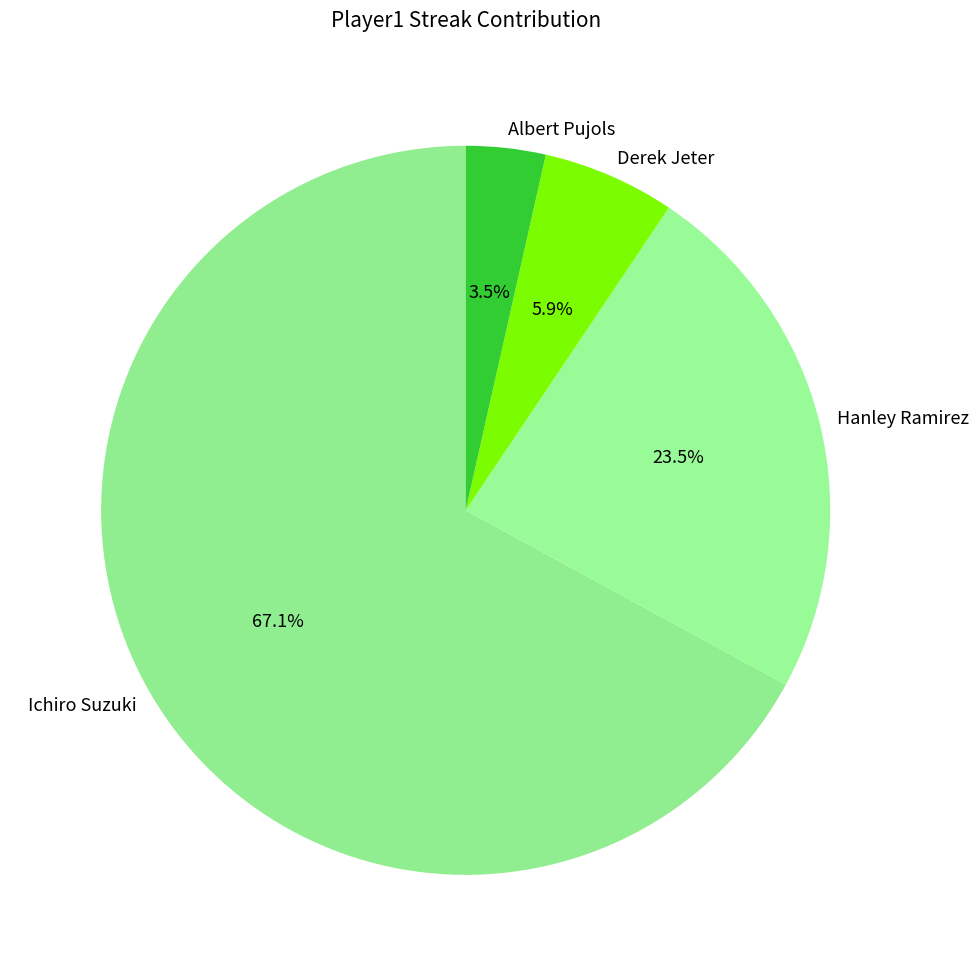

What portion of the pie excludes Albert Pujols?

96.5%